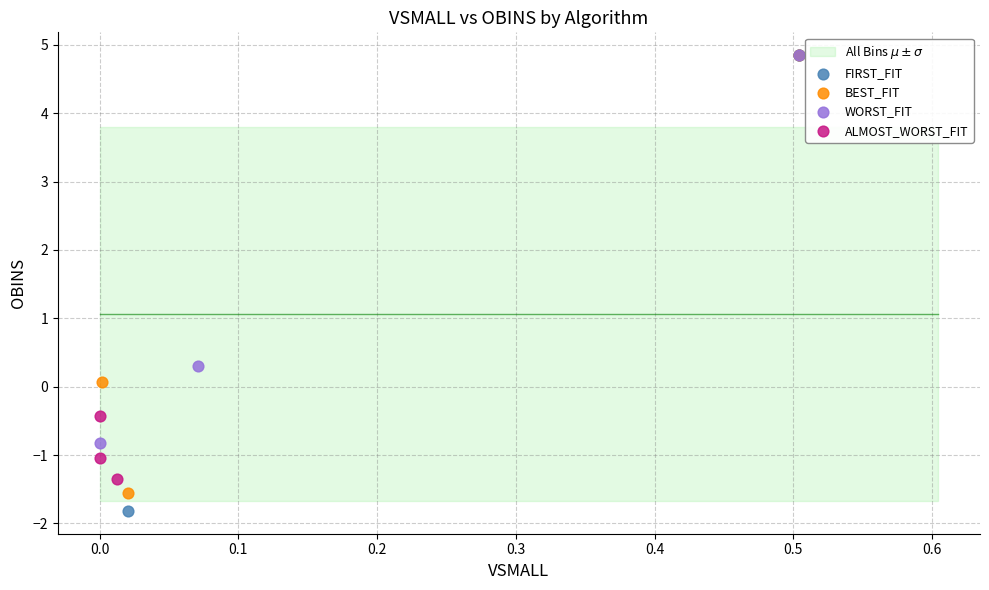

Which series has the largest Y range (max minus min)?

FIRST_FIT